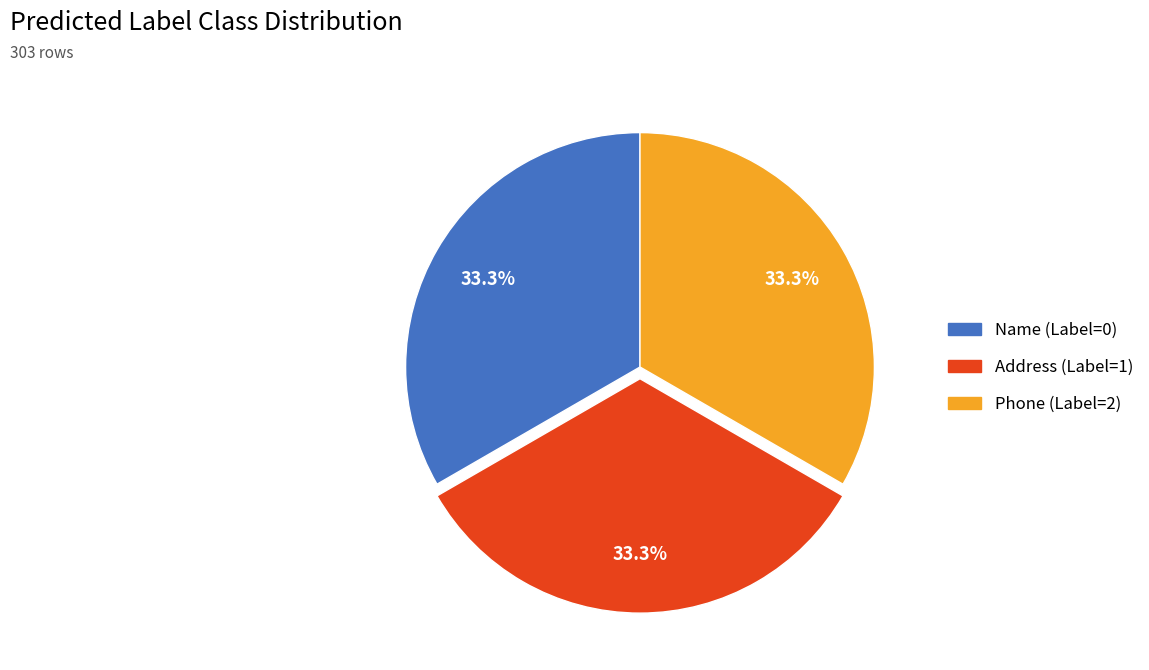

Does Address (Label=1) account for over 50% of the chart?

No